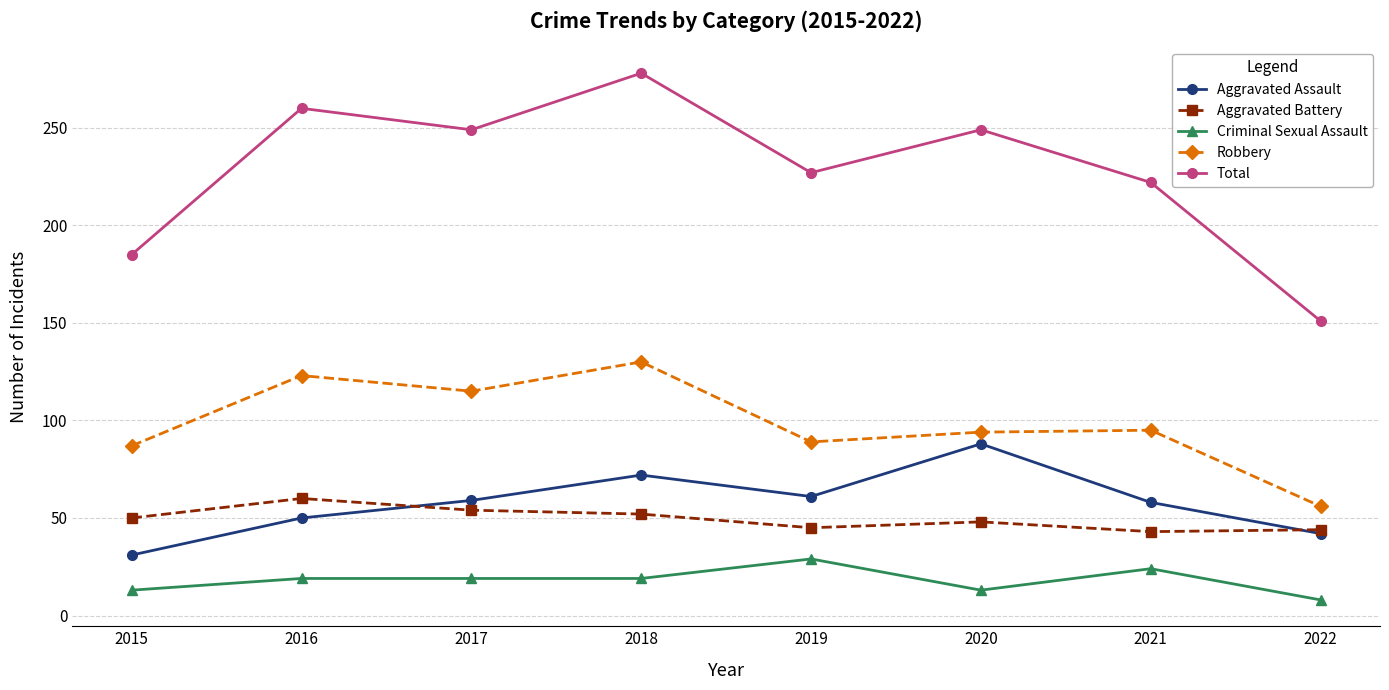

What is the difference between the second highest and minimum values in the Aggravated Assault series?

41